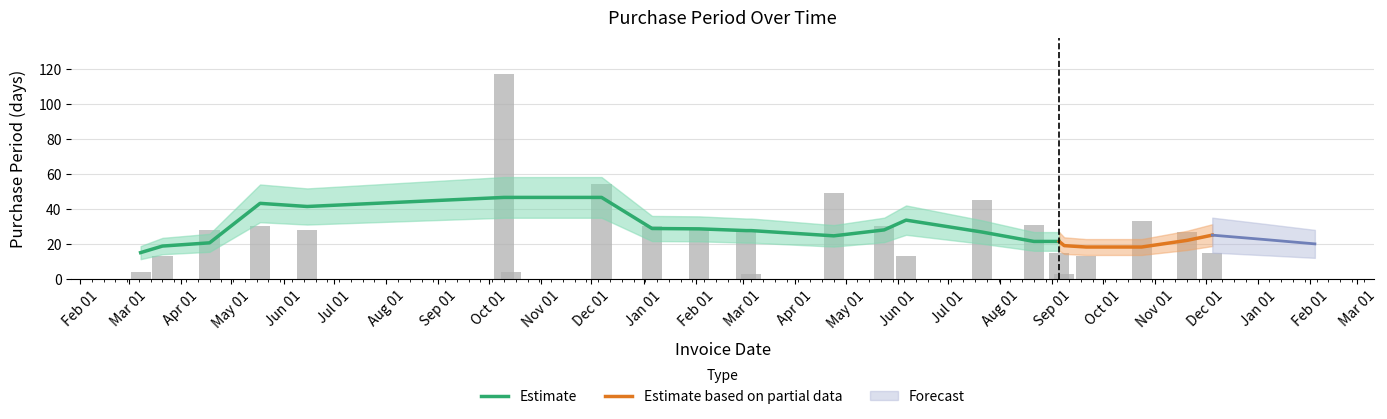

What position from the right is 2017-02-03?

14